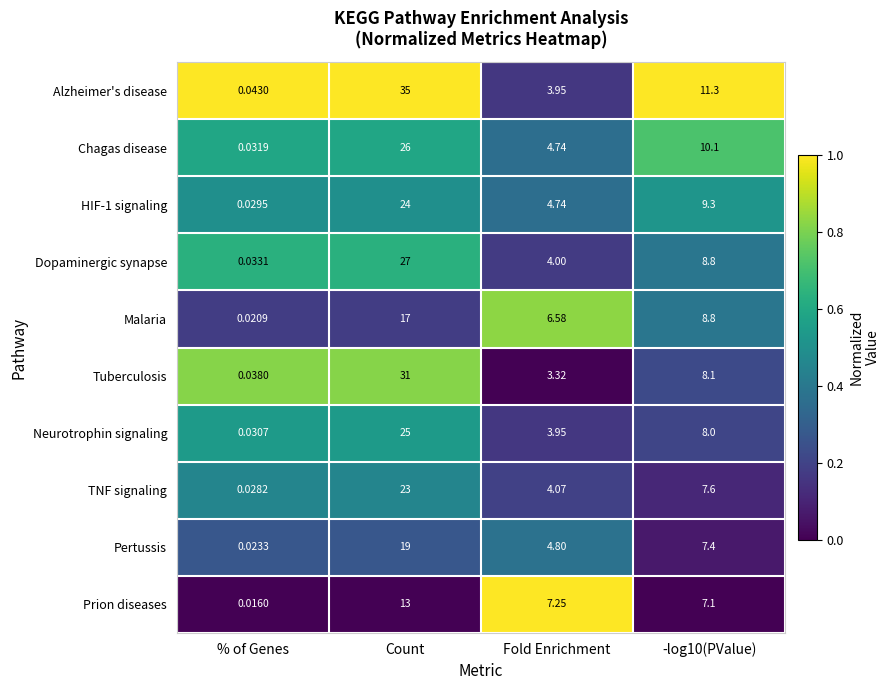

Where does the Malaria series first go above 8?

Count